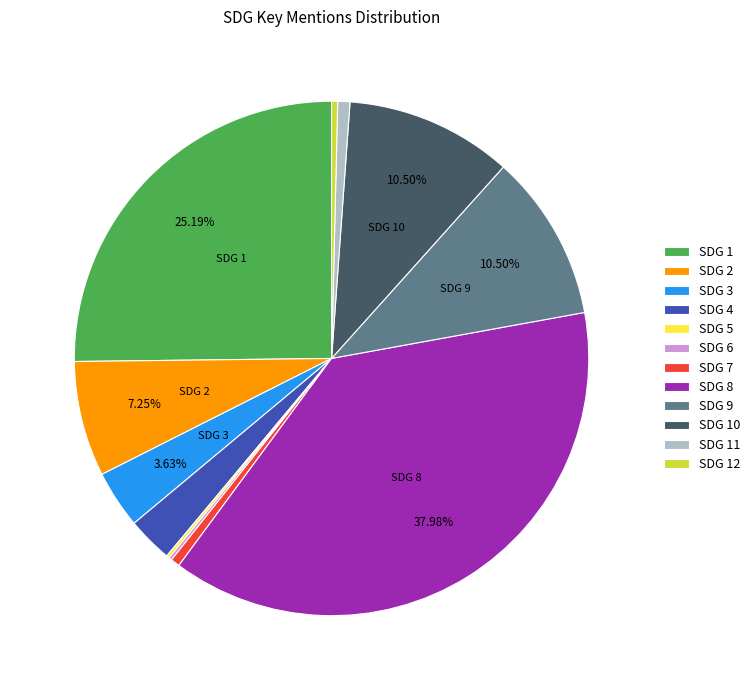

Which has a higher value, SDG 4 or SDG 9?

SDG 9